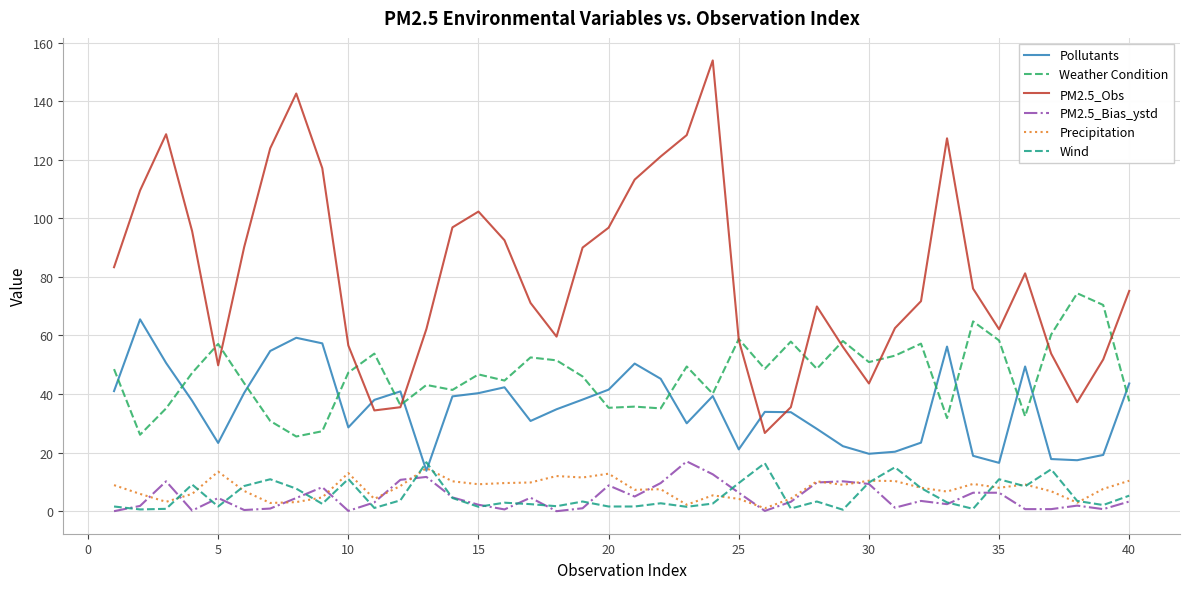

What is the average value of the Weather Condition series?

46.6